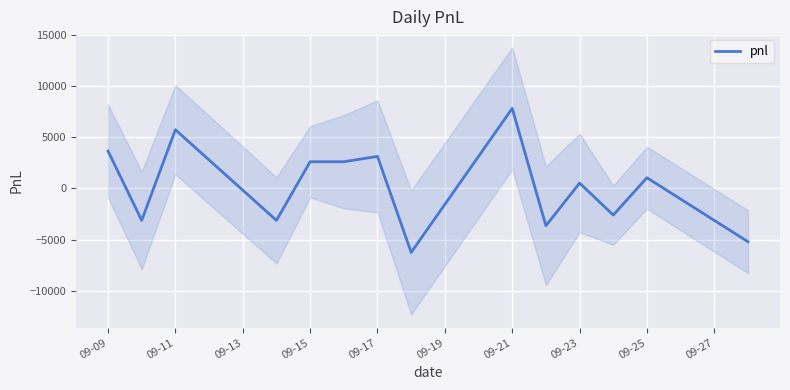

What is the minimum value for pnl?

-6240